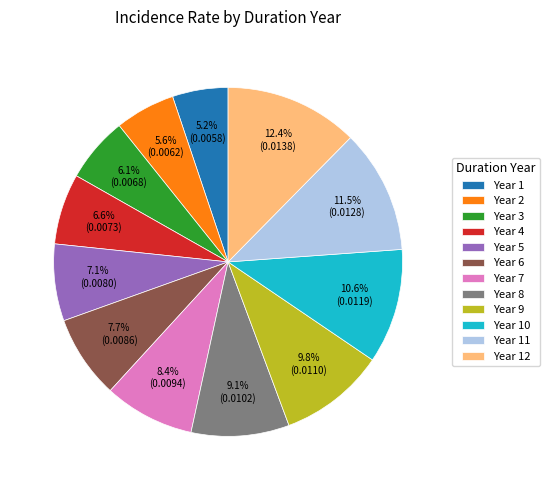

Which slice is the largest?

Year 12